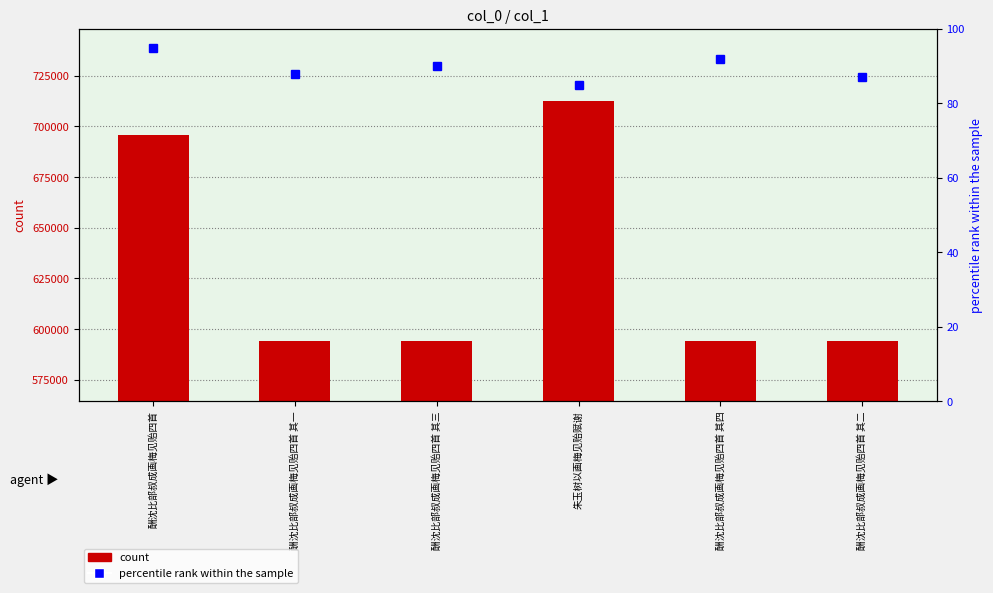

Which series has the largest total across all categories?

col_0